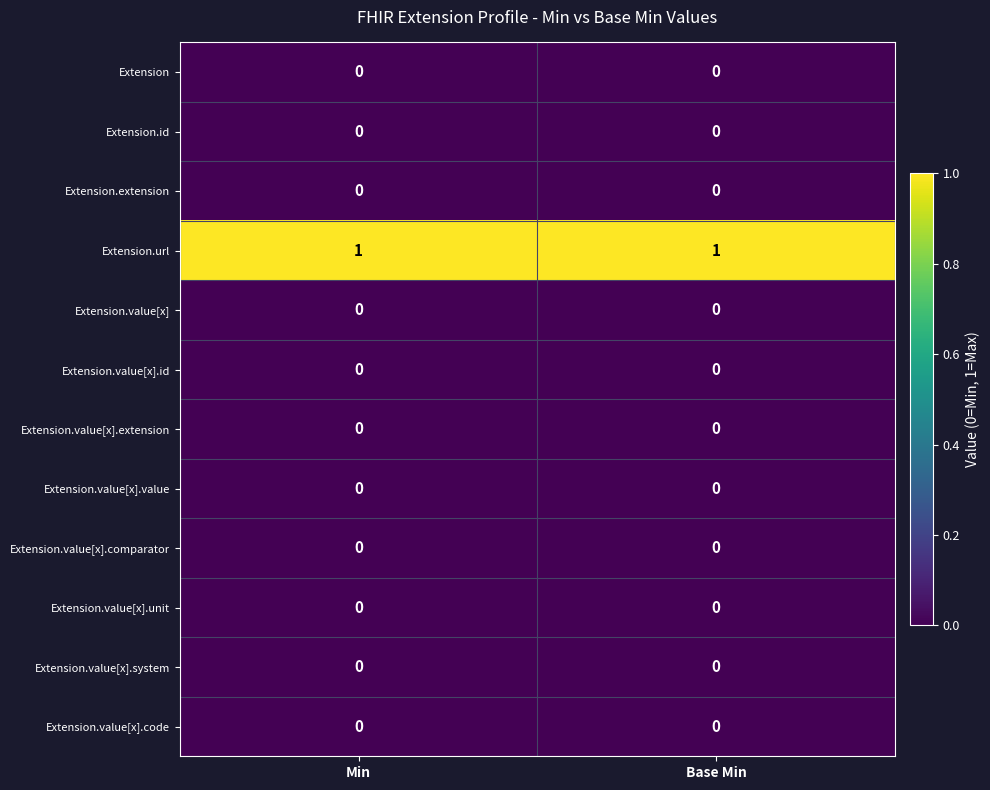

What is the total value across all series at Min?

1